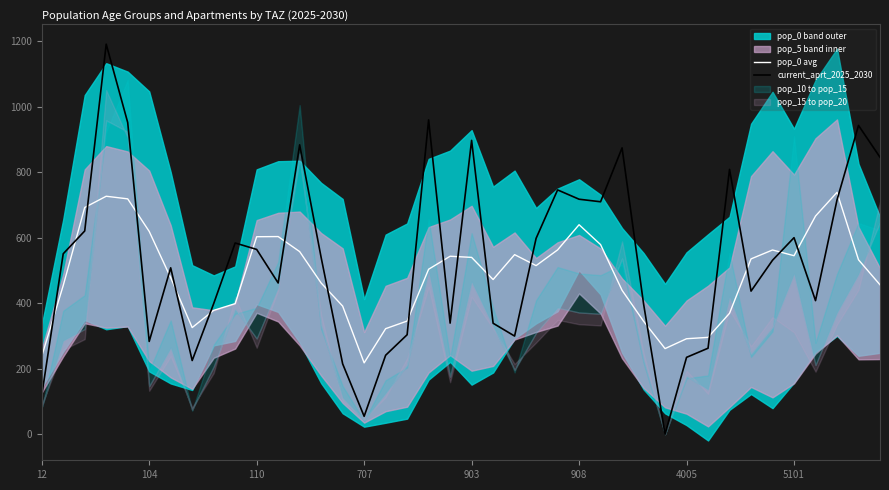

What is the difference between the second highest and minimum values in the pop_0 avg series?

508.8